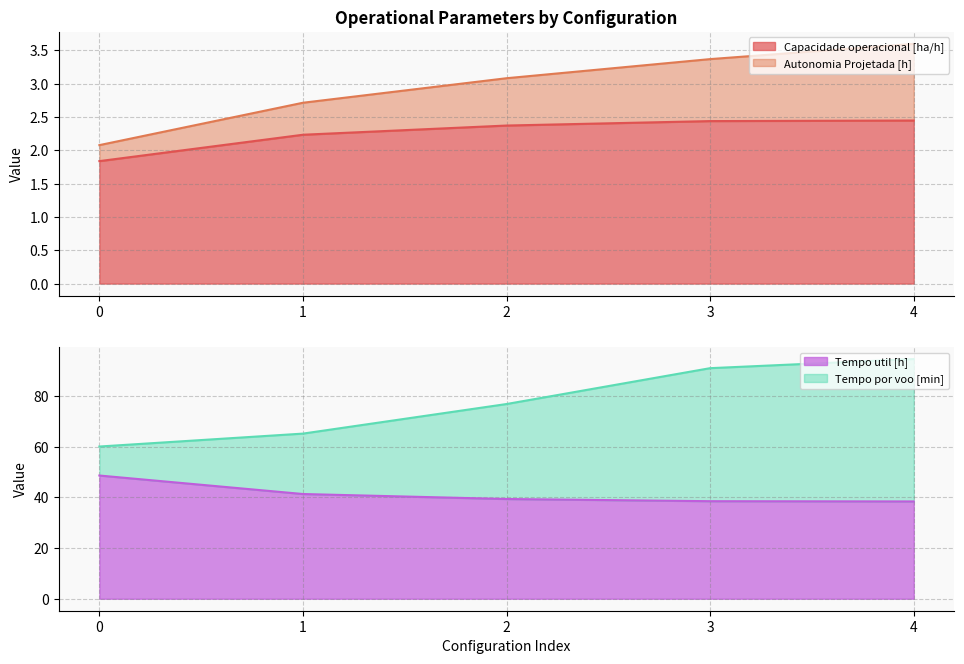

What is the greatest value displayed?

94.6